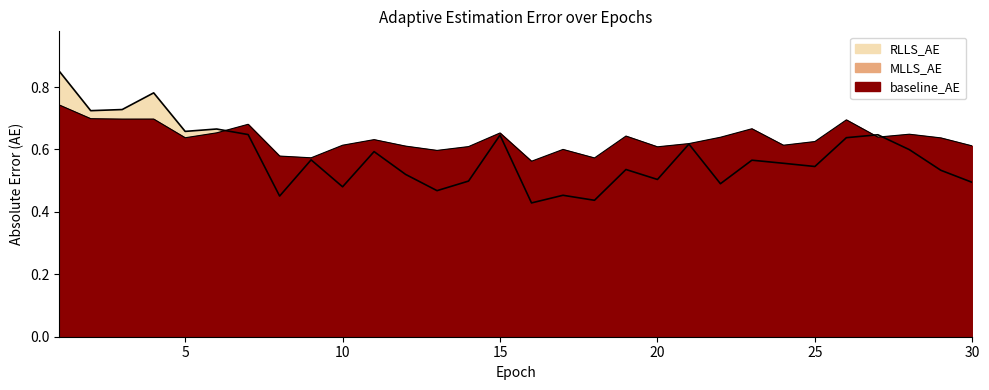

Does the chart have visible grid lines?

No